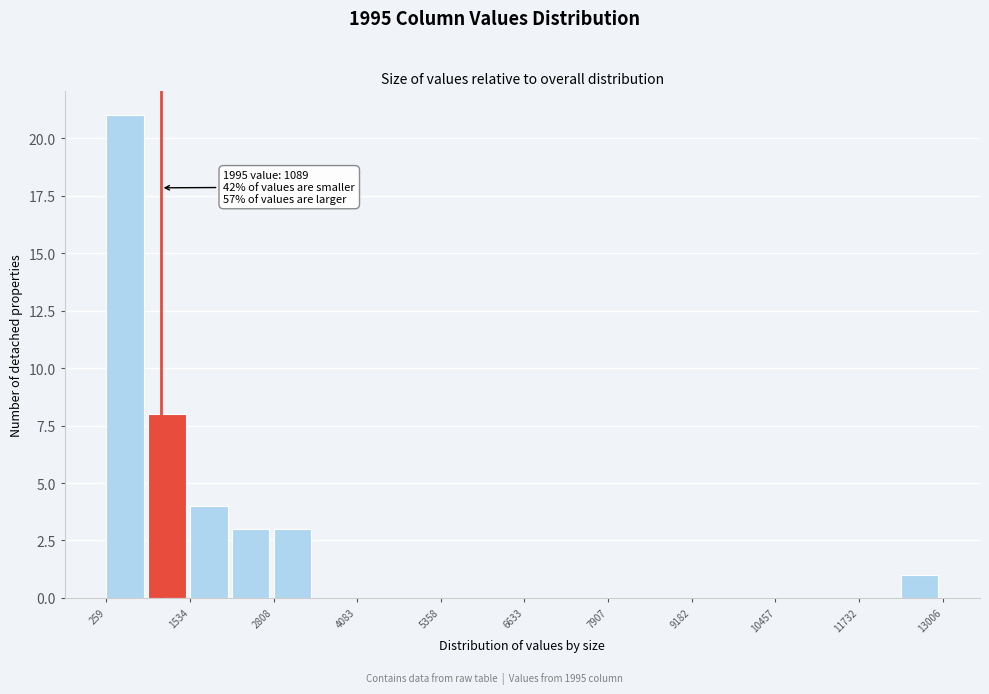

Around what value on the x-axis is the tallest bar? Give the approximate position of its centre, as read against the axis.

600